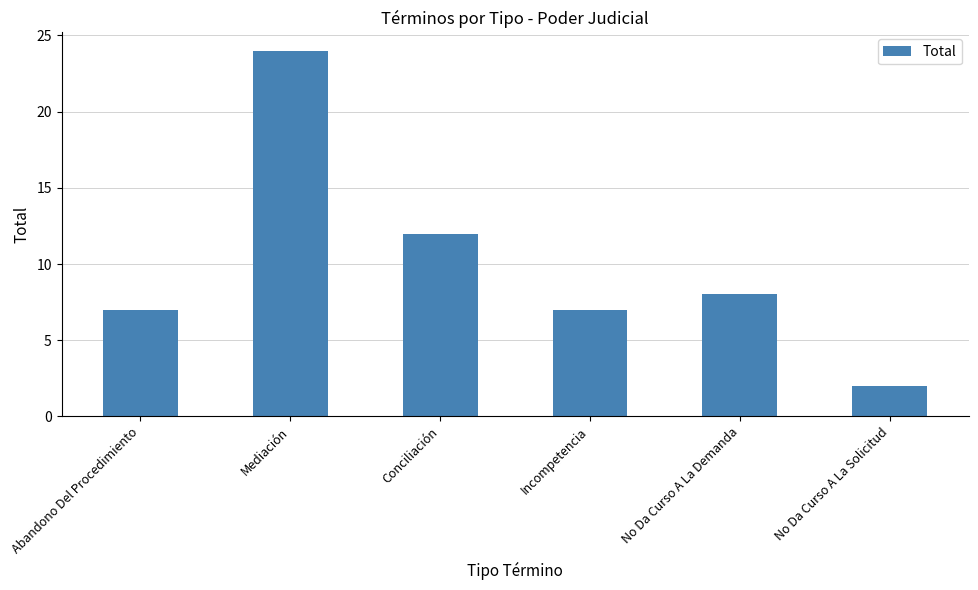

What is the difference between the values at Incompetencia and Conciliación?

5